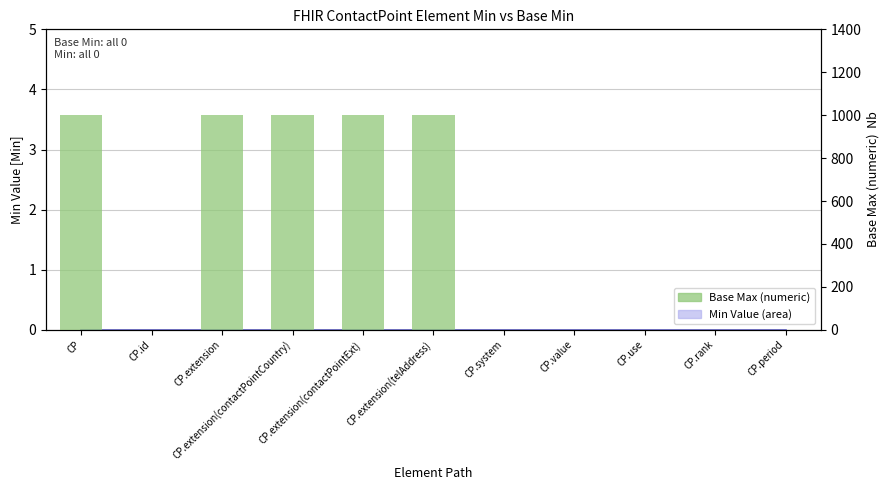

At which category does the chart reach its peak across all series?

CP